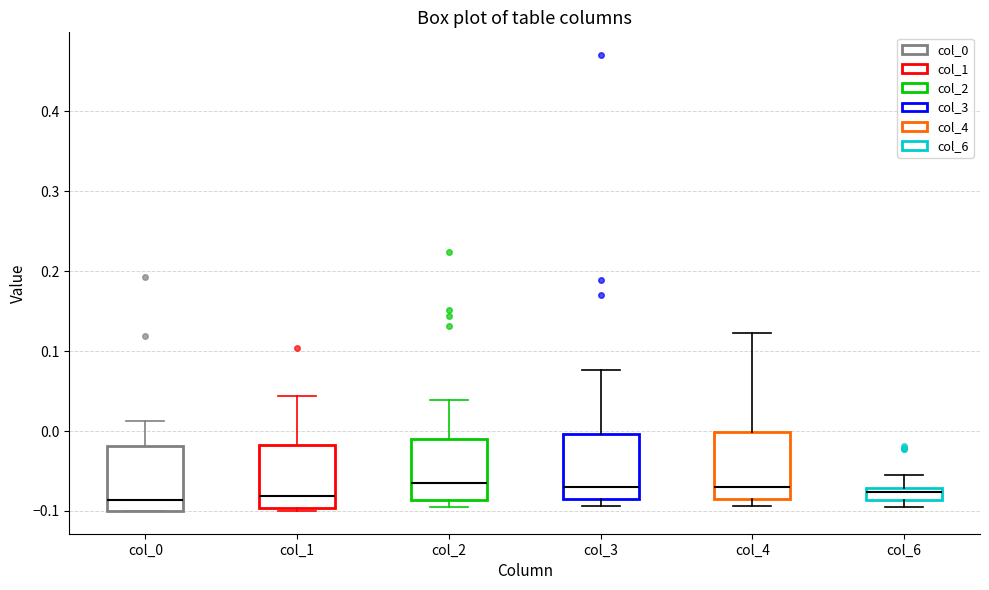

Reading left to right, transcribe this box plot: for each box, give where its median line is, the range the box spans, and where its two whiskers end, as read against the y-axis. The values are not printed on the chart, so give them approximately, as read against the axis.

col_0: median -0.09, box -0.10 to -0.02, whiskers -0.10 to 0.01
col_1: median -0.08, box -0.10 to -0.02, whiskers -0.10 (just below the box's lower edge) to 0.04
col_2: median -0.07, box -0.09 to -0.01, whiskers -0.10 to 0.04
col_3: median -0.07, box -0.09 to 0.00, whiskers -0.09 (just below the box's lower edge) to 0.08
col_4: median -0.07, box -0.09 to 0.00, whiskers -0.09 (just below the box's lower edge) to 0.12
col_6: median -0.08, box -0.09 to -0.07, whiskers -0.09 (just below the box's lower edge) to -0.05